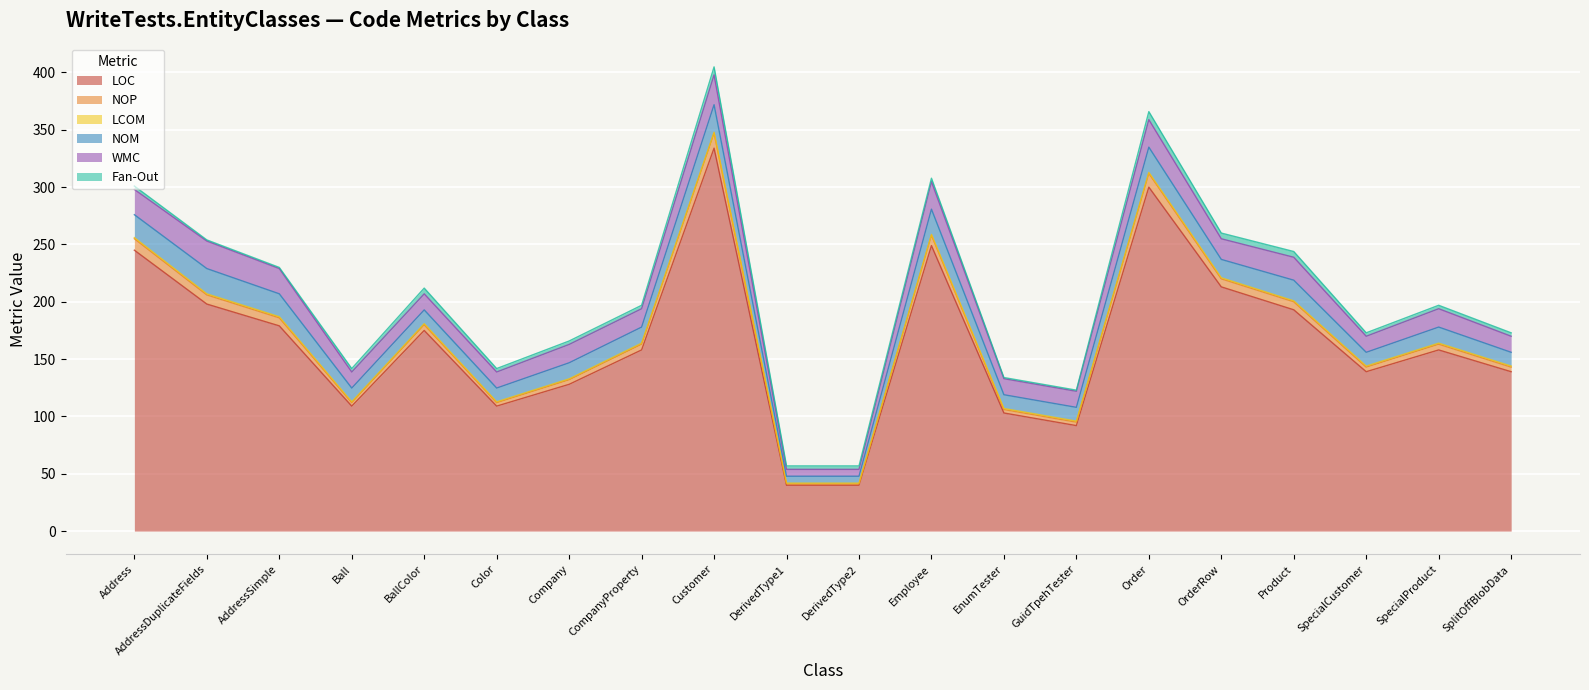

Count the number of categories in the chart.

20